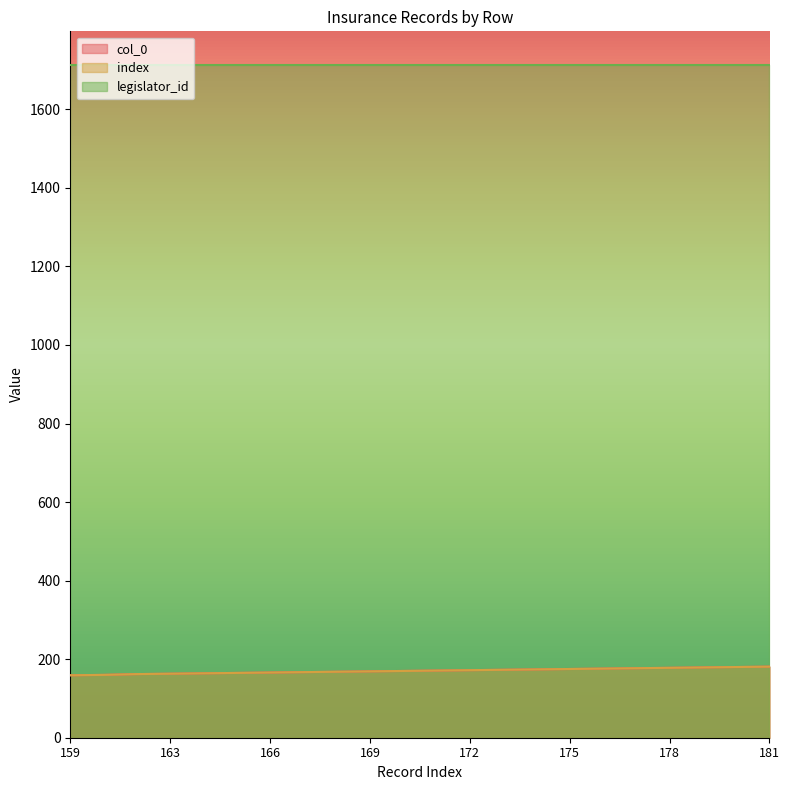

What is the sum of all index values?

3749